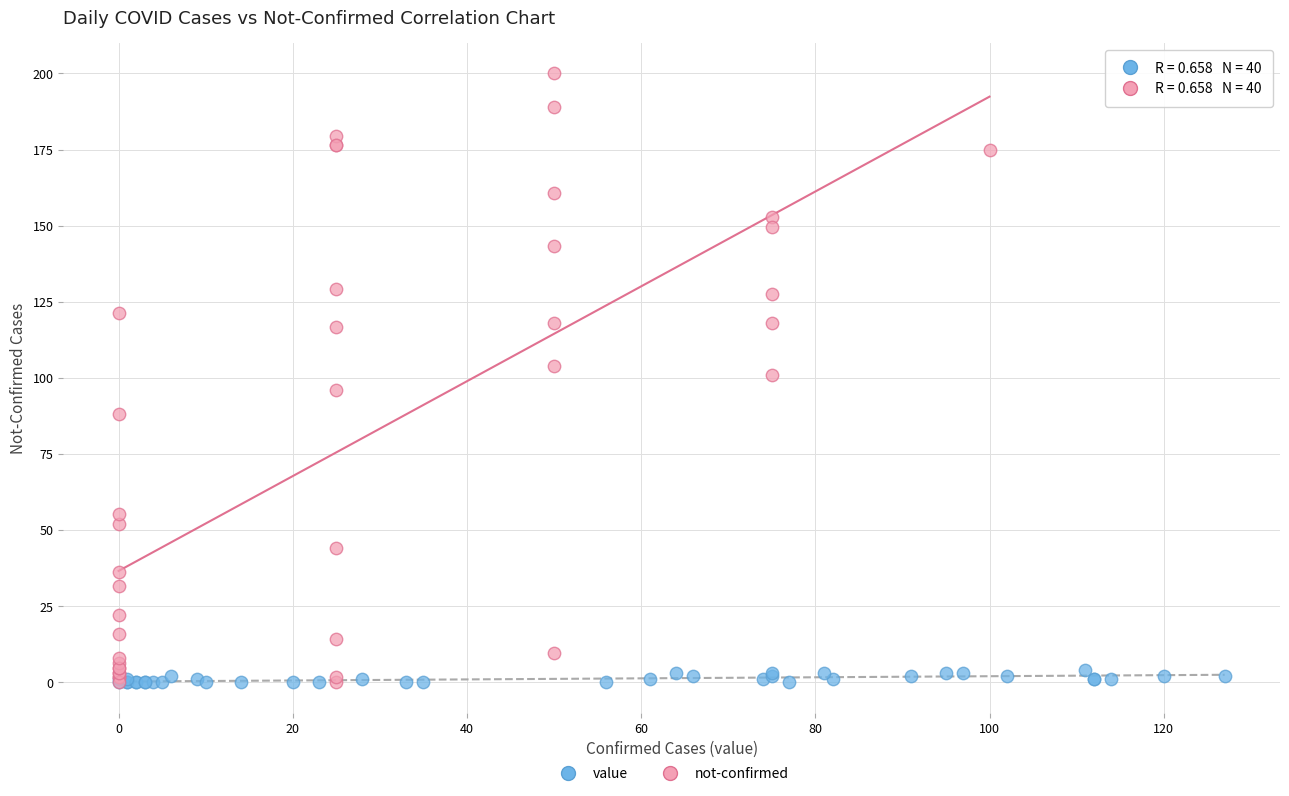

Which series has the widest spread of Y values?

not-confirmed